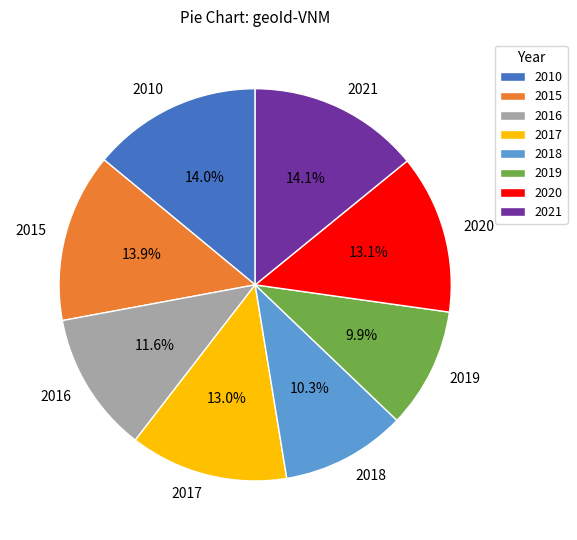

Is there a majority slice in this chart?

No